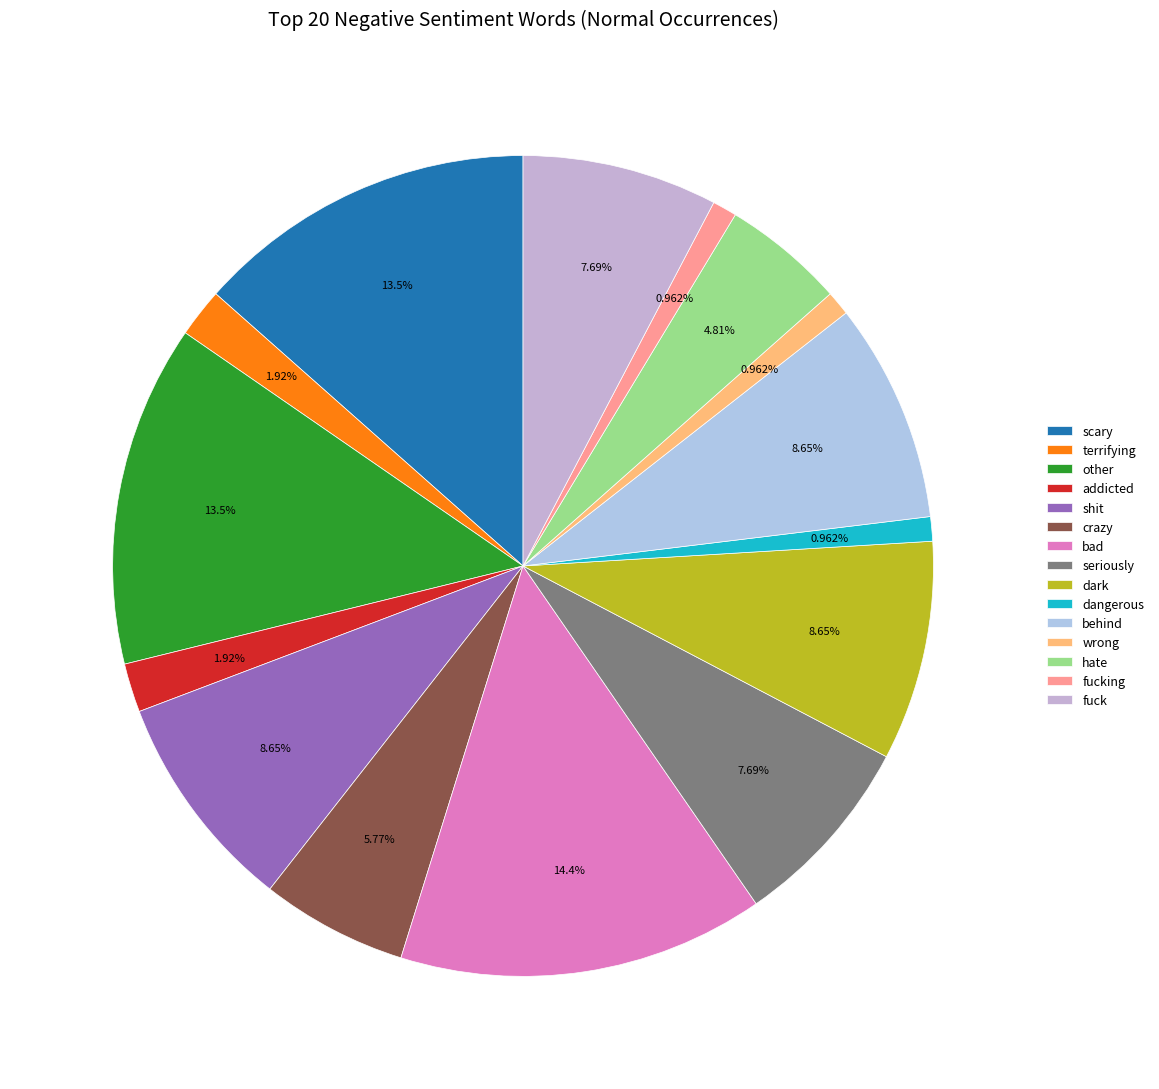

True or false: addicted accounts for 2% of the total.

True